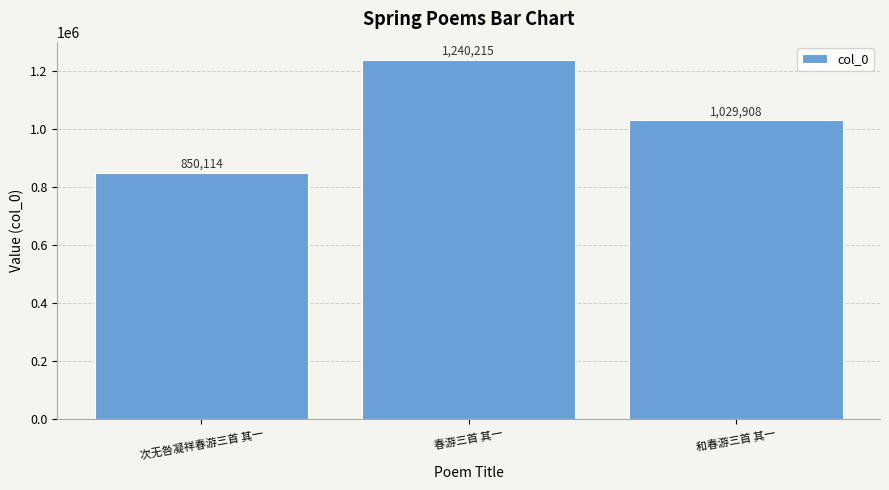

Read the value at 次无咎凝祥春游三首 其一, to the nearest 100.

850100